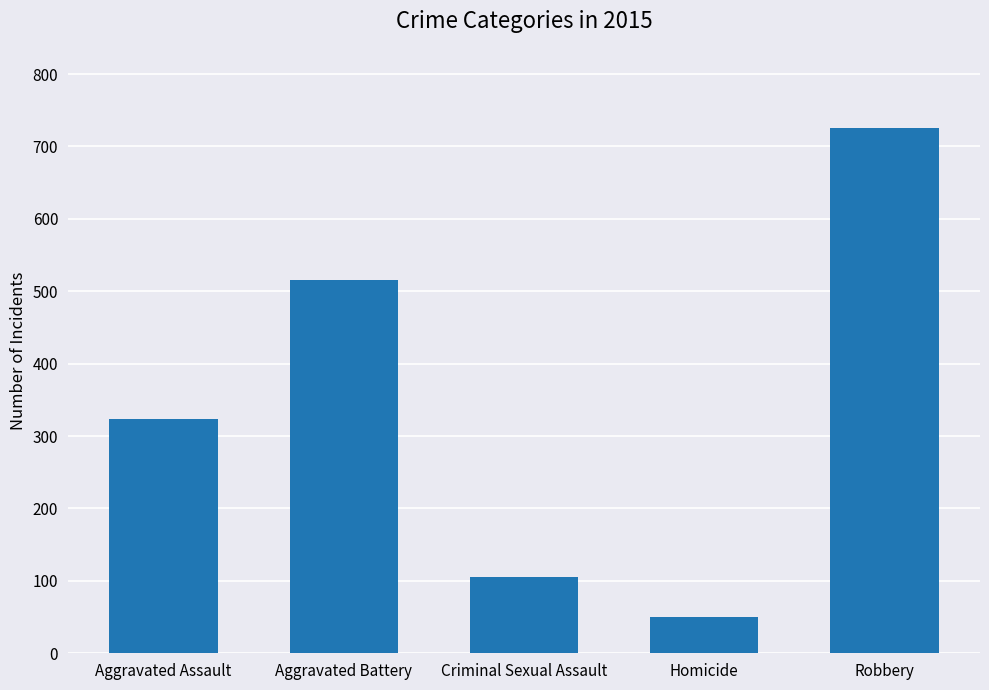

True or false: the data shows 726 at Robbery.

True